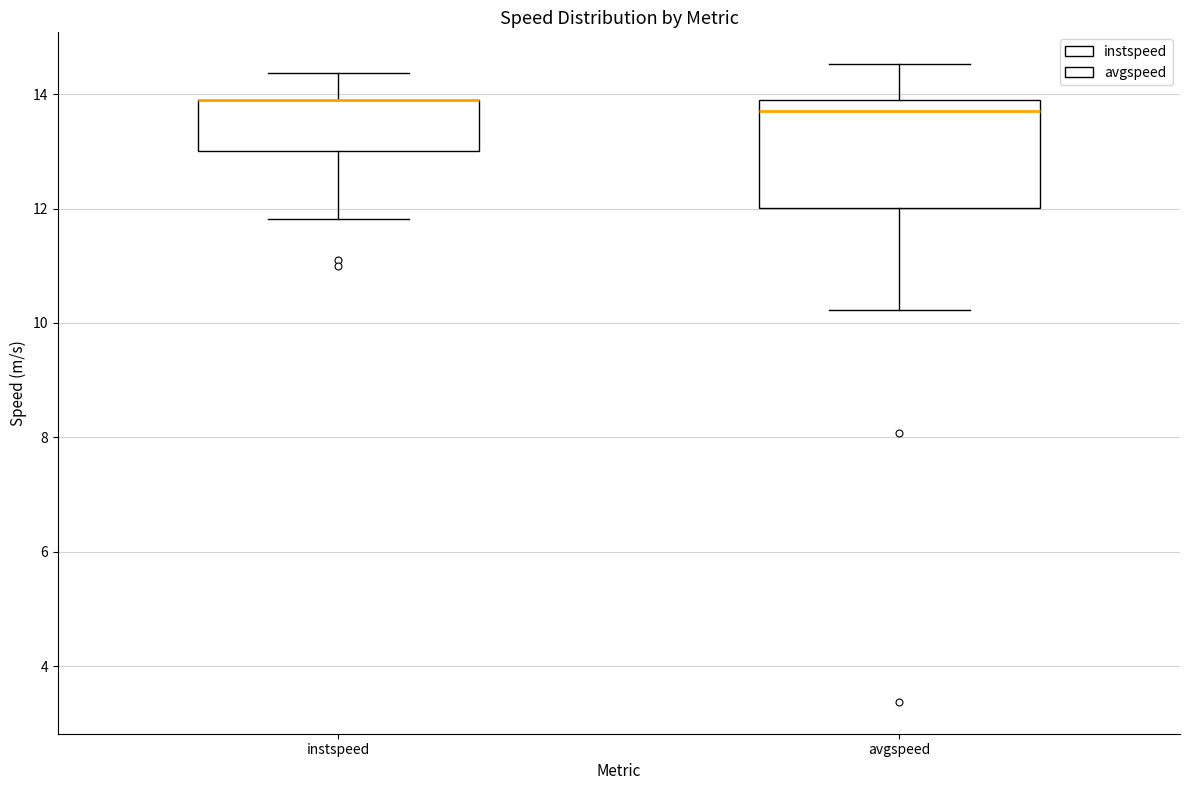

Reading left to right, read every box against the y-axis: the position of its median line, the range the box covers, and the ends of its whiskers. The values are not printed on the chart, so give them approximately, as read against the axis.

instspeed: median 13.8 (drawn on the box's upper edge), box 13.0 to 13.8, whiskers 11.8 to 14.4
avgspeed: median 13.8 (just below the box's upper edge), box 12.0 to 13.8, whiskers 10.2 to 14.6